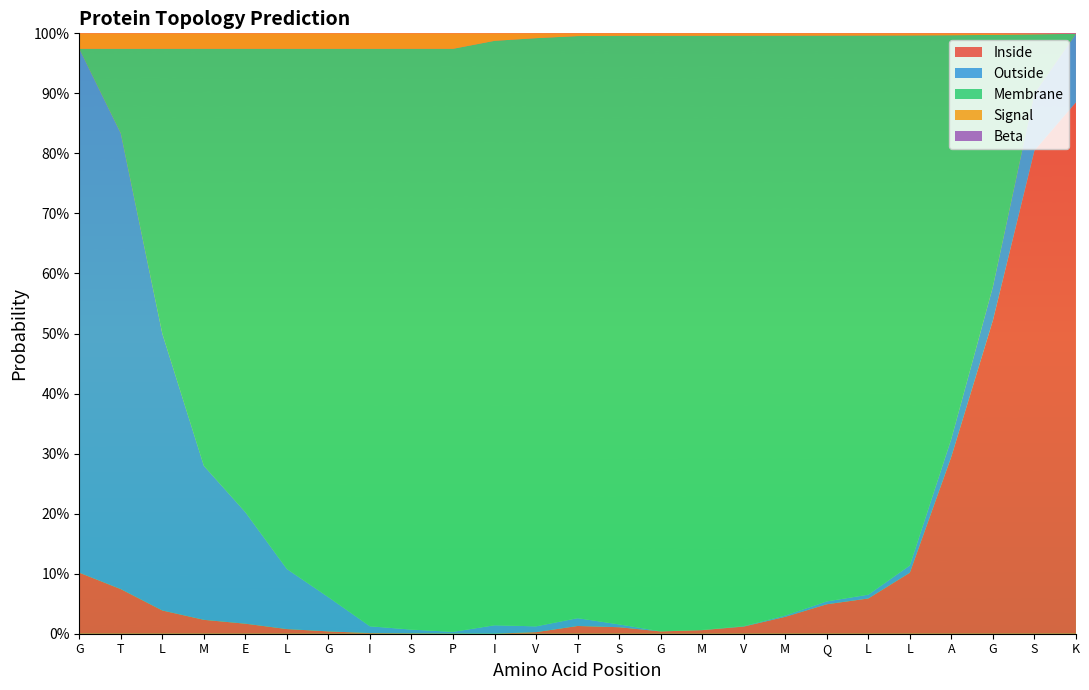

Reading right to left, transcribe all the data shown in this chart.

Inside: K=0.9	S=0.8	G=0.5	A=0.3	L=0.1	L=0.1	Q=0.0	M=0.0	V=0.0	M=0.0	G=0.0	S=0.0	T=0.0	V=0.0	I=0.0	P=0.0	S=0.0	I=0.0	G=0.0	L=0.0	E=0.0	M=0.0	L=0.0	T=0.1	G=0.1
Outside: K=0.1	S=0.1	G=0.1	A=0.0	L=0.0	L=0.0	Q=0.0	M=0.0	V=0.0	M=0.0	G=0.0	S=0.0	T=0.0	V=0.0	I=0.0	P=0.0	S=0.0	I=0.0	G=0.1	L=0.1	E=0.2	M=0.3	L=0.5	T=0.8	G=0.9
Membrane: K=0.0	S=0.1	G=0.4	A=0.7	L=0.9	L=0.9	Q=0.9	M=1.0	V=1.0	M=1.0	G=1.0	S=1.0	T=1.0	V=1.0	I=1.0	P=1.0	S=1.0	I=1.0	G=0.9	L=0.9	E=0.8	M=0.7	L=0.5	T=0.1	G=0.0
Signal: K=0.0	S=0.0	G=0.0	A=0.0	L=0.0	L=0.0	Q=0.0	M=0.0	V=0.0	M=0.0	G=0.0	S=0.0	T=0.0	V=0.0	I=0.0	P=0.0	S=0.0	I=0.0	G=0.0	L=0.0	E=0.0	M=0.0	L=0.0	T=0.0	G=0.0
Beta: K=0.0	S=0.0	G=0.0	A=0.0	L=0.0	L=0.0	Q=0.0	M=0.0	V=0.0	M=0.0	G=0.0	S=0.0	T=0.0	V=0.0	I=0.0	P=0.0	S=0.0	I=0.0	G=0.0	L=0.0	E=0.0	M=0.0	L=0.0	T=0.0	G=0.0